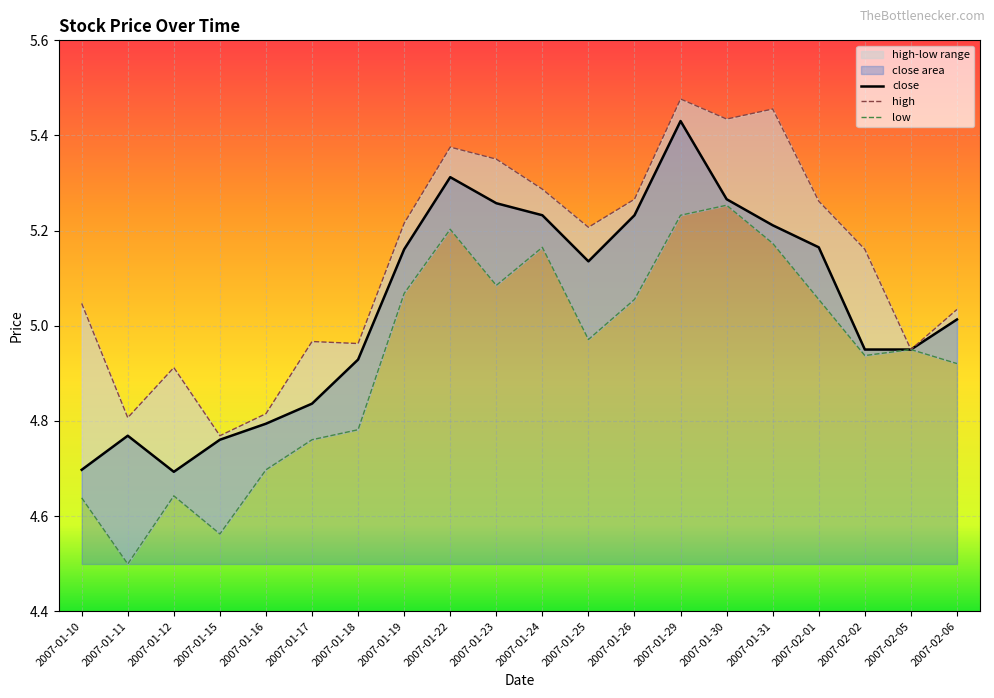

Reading left to right, transcribe all the data shown in this chart.

close: 4.7	4.8	4.7	4.8	4.8	4.8	4.9	5.2	5.3	5.3	5.2	5.1	5.2	5.4	5.3	5.2	5.2	5.0	5.0	5.0
high: 5.0	4.8	4.9	4.8	4.8	5.0	5.0	5.2	5.4	5.4	5.3	5.2	5.3	5.5	5.4	5.5	5.3	5.2	5.0	5.0
low: 4.6	4.5	4.6	4.6	4.7	4.8	4.8	5.1	5.2	5.1	5.2	5.0	5.1	5.2	5.3	5.2	5.1	4.9	5.0	4.9